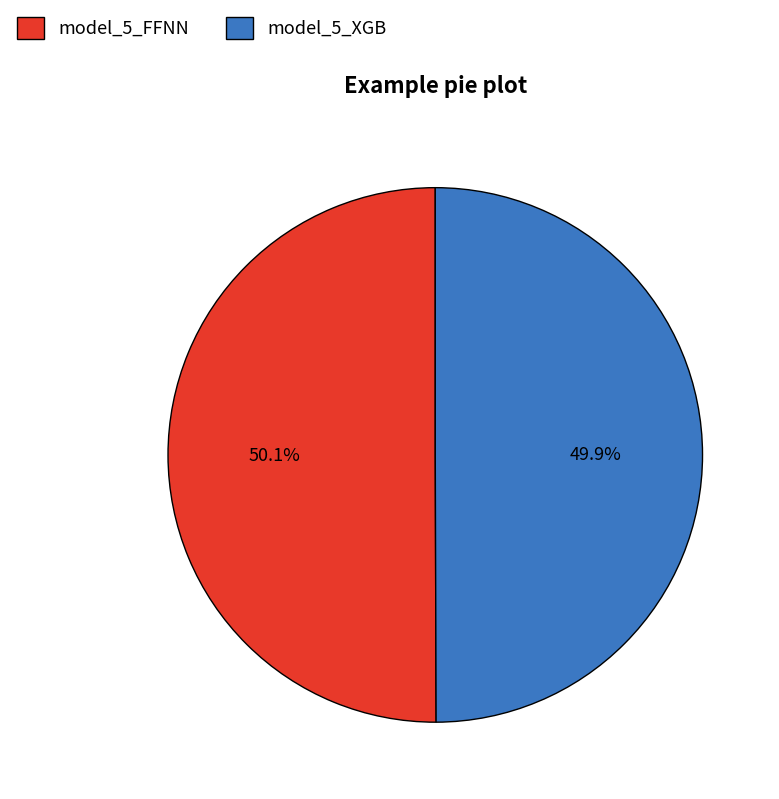

Approximately how many times larger is the value at model_5_XGB compared to model_5_FFNN?

1.0